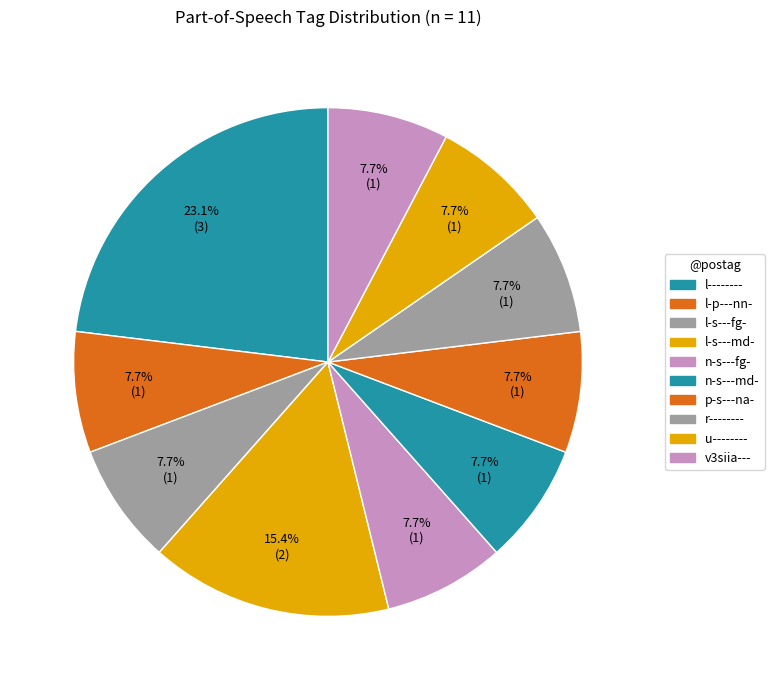

How many slices are in this pie chart?

10